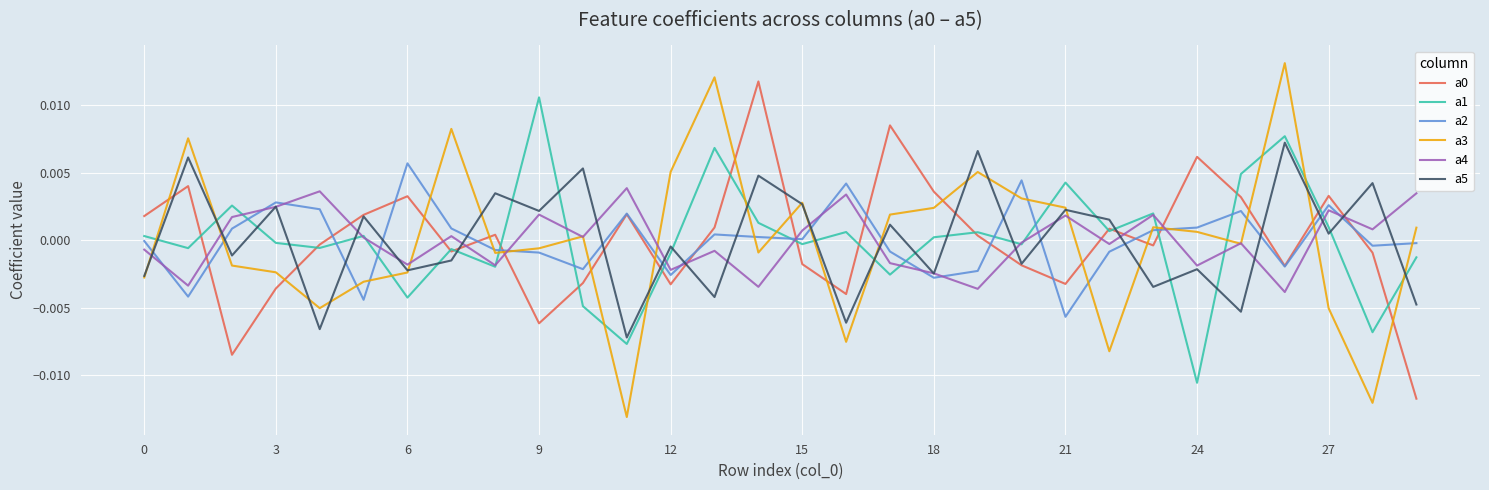

Which series has the widest spread of values?

a3